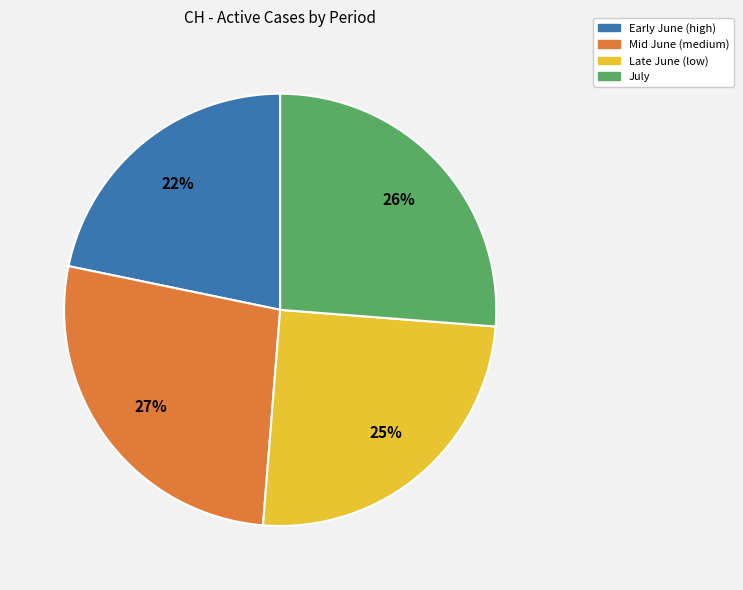

To the nearest percent, what is the average slice percentage?

25%